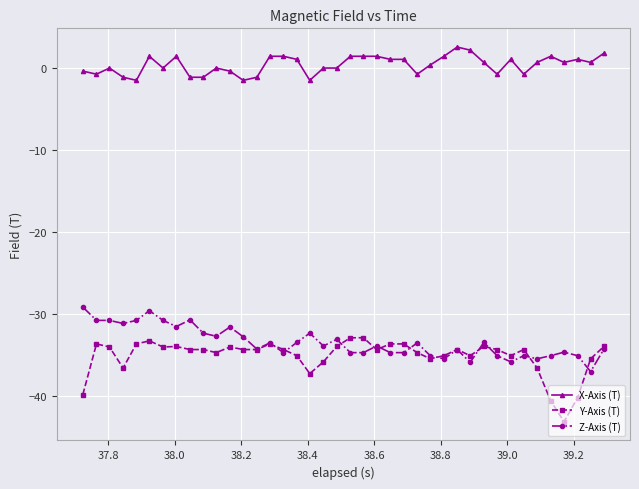

How many data points does each series have?

40